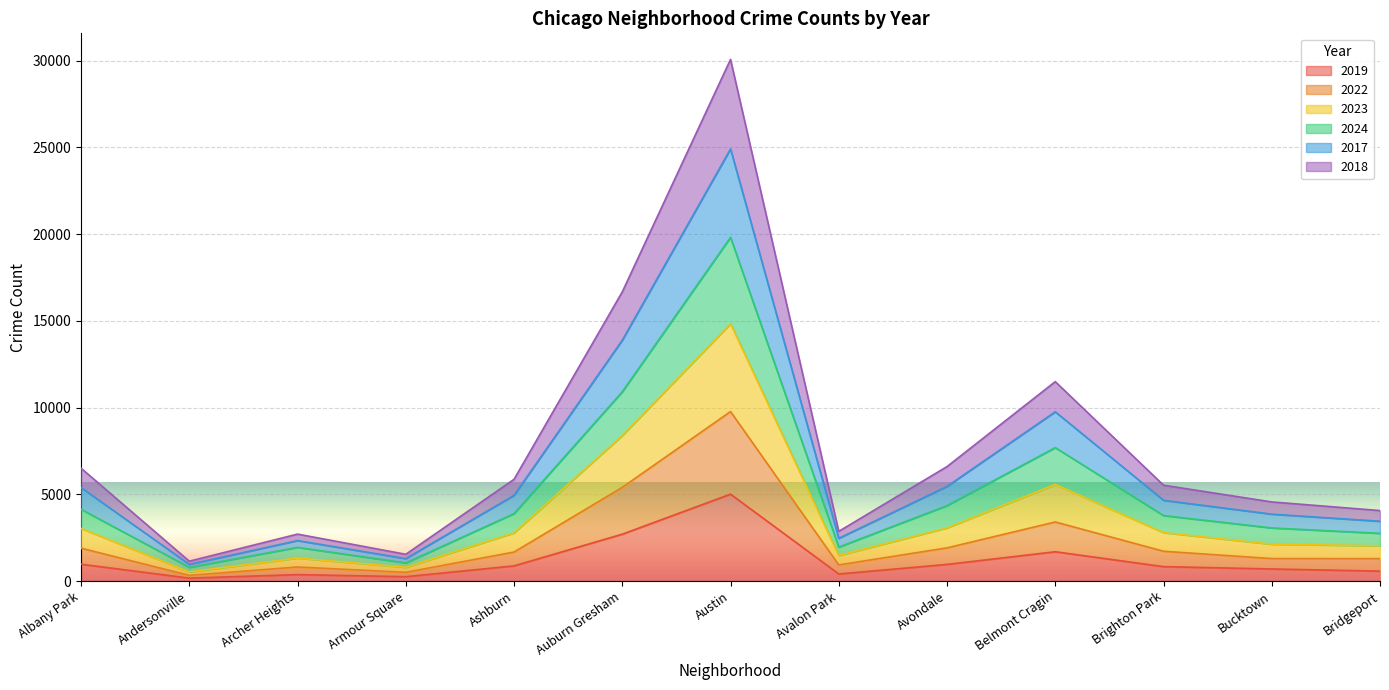

At which label does 2024 reach its minimum?

Andersonville